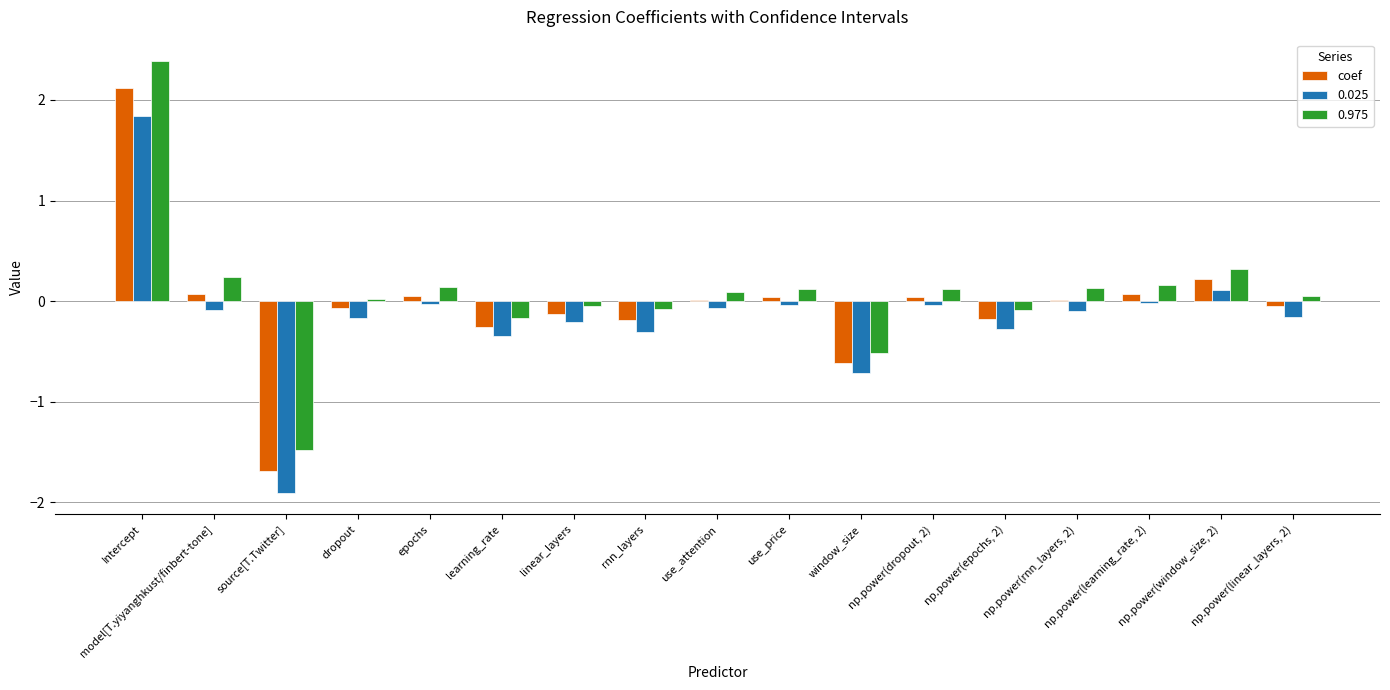

What is the highest value of the 0.025 series?

1.8